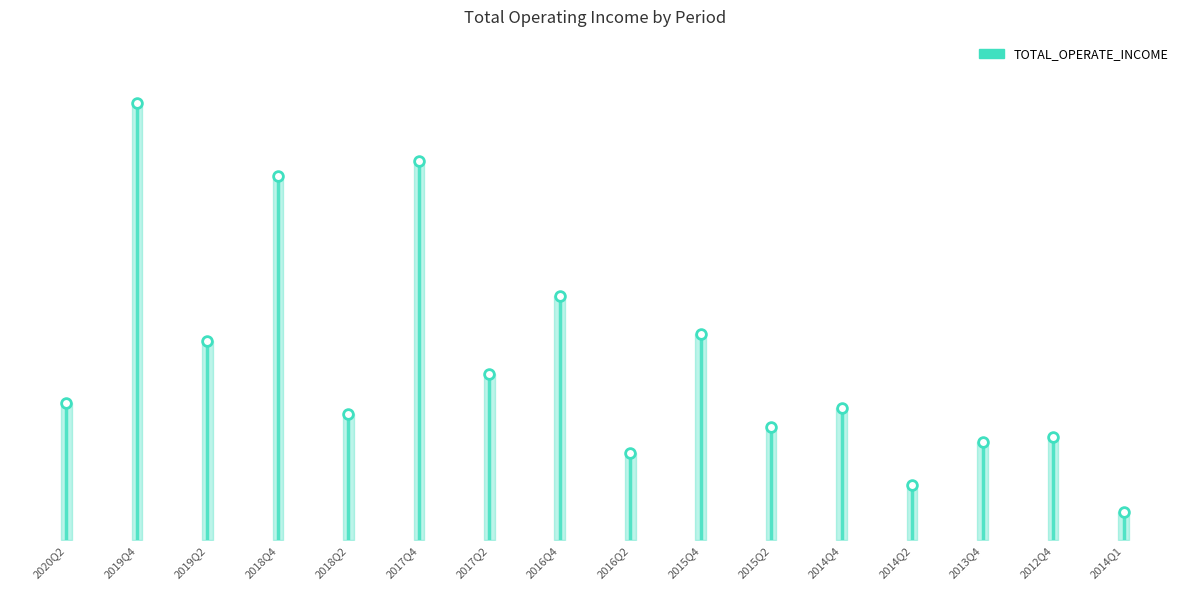

Which category has the lowest value across all series?

2014Q1